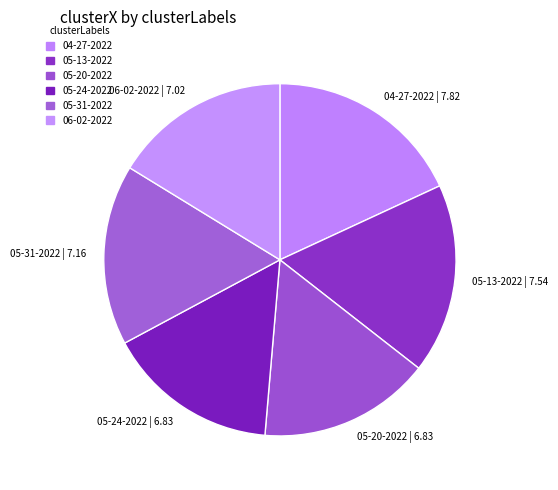

True or false: 05-20-2022 | 6.83 accounts for 7% of the total.

False